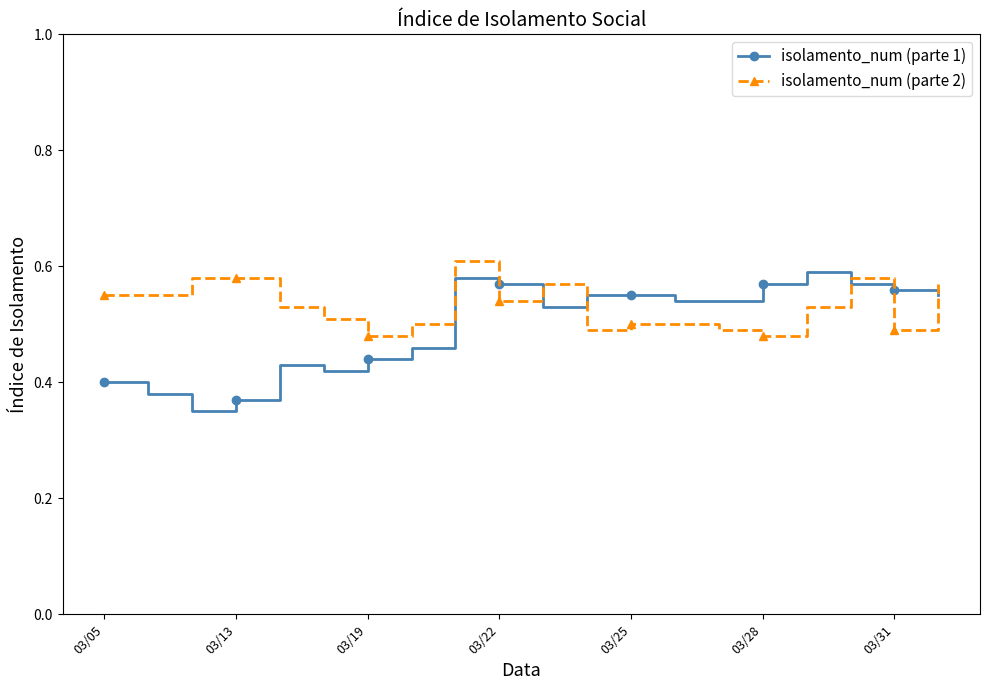

True or false: isolamento_num (parte 1) and isolamento_num (parte 2) intersect in this chart.

True